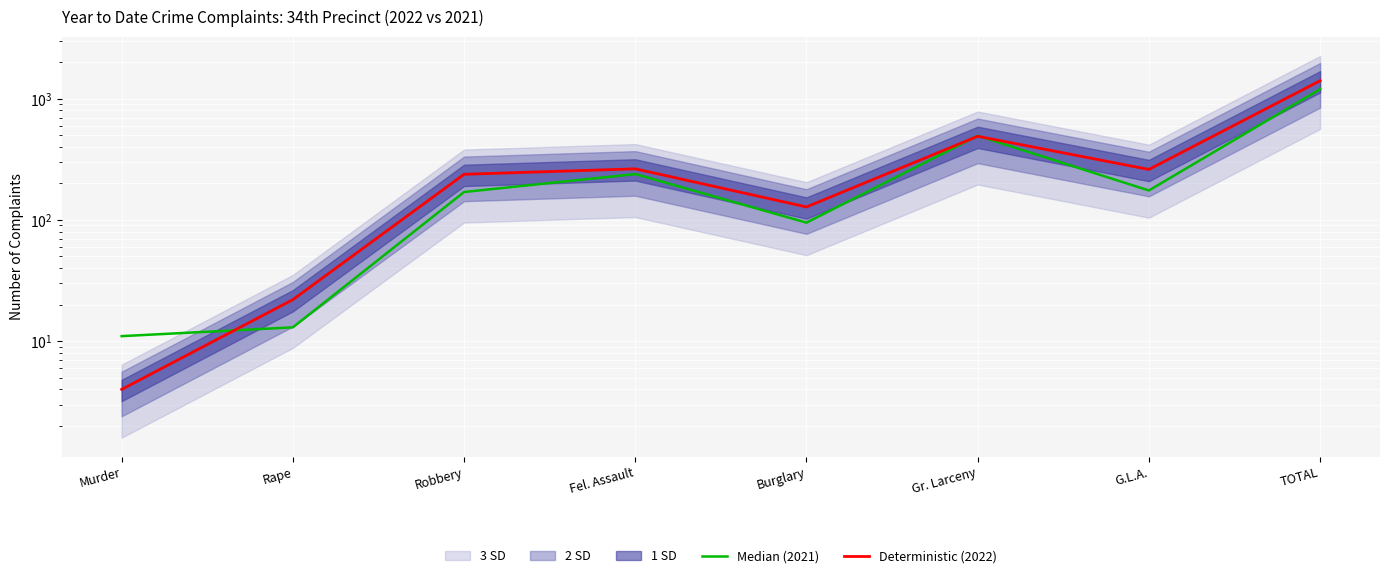

Which series has the widest spread of values?

Deterministic (2022)